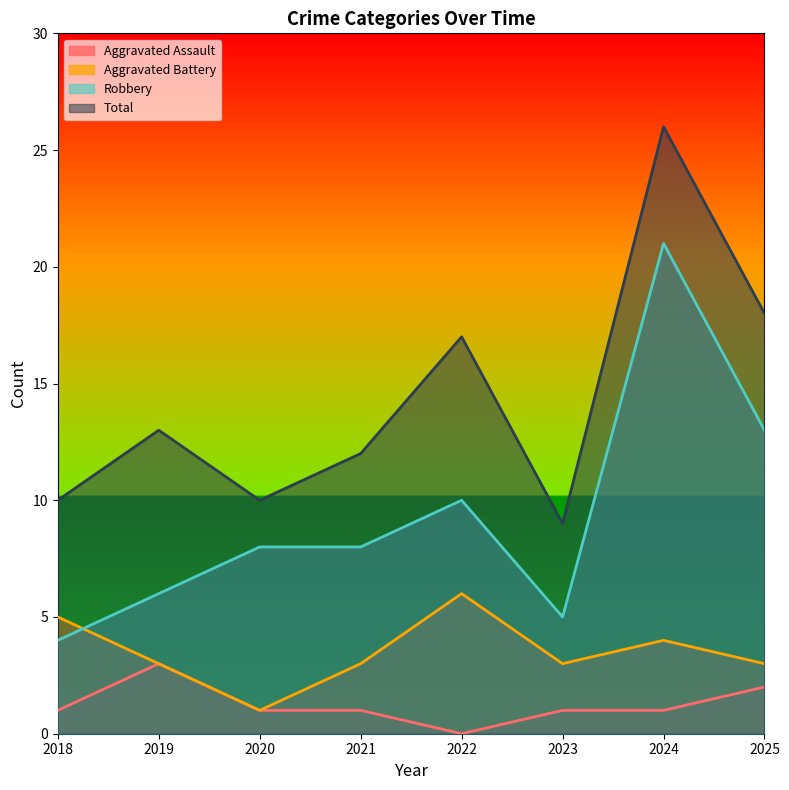

What value does the Aggravated Assault series have at 2020?

1